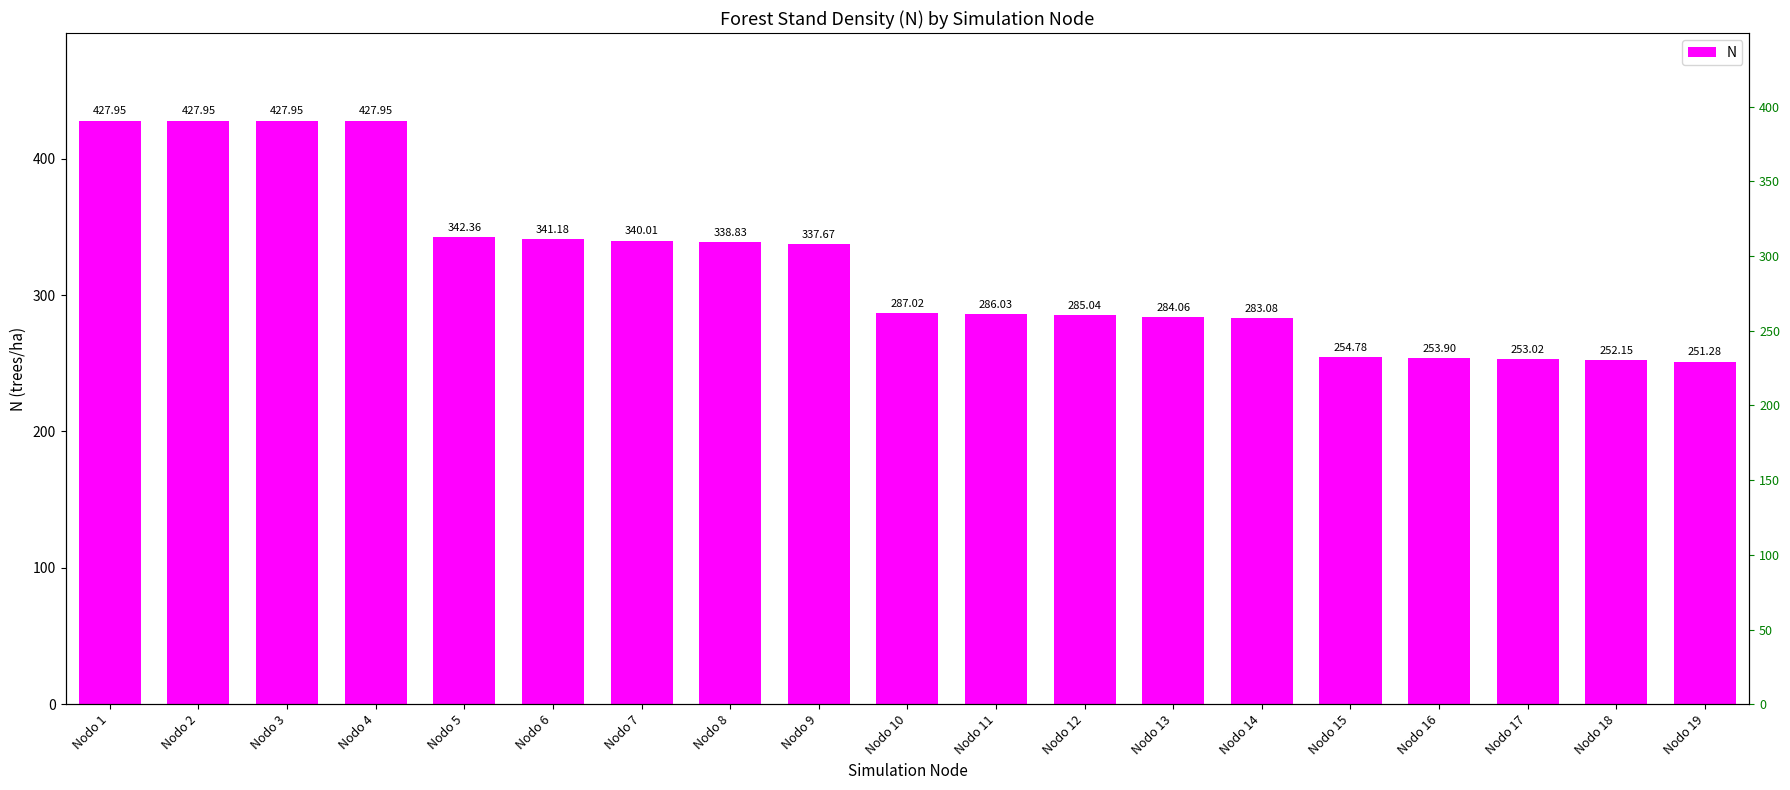

What is the greatest value displayed?

427.9